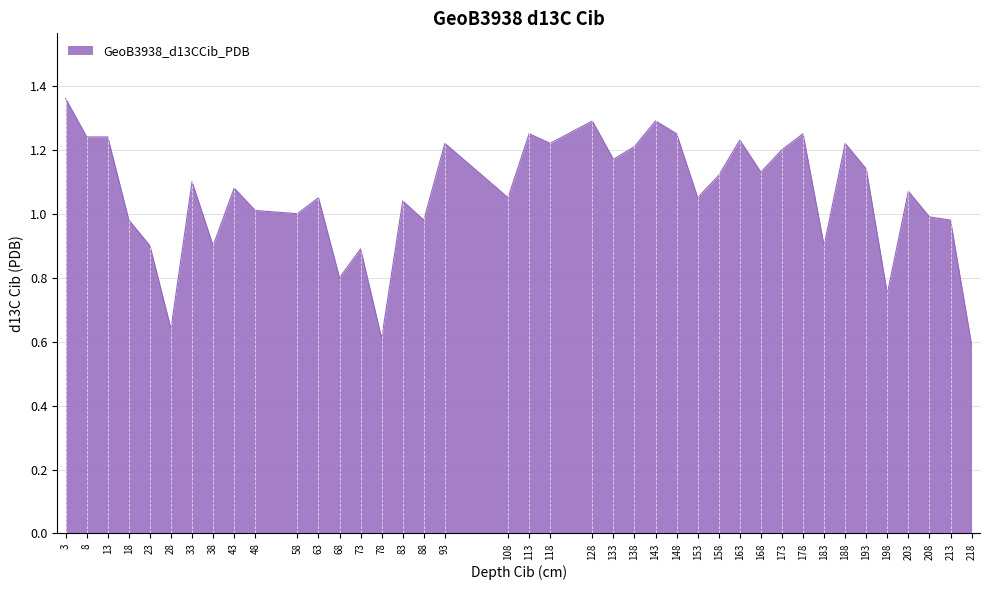

What is the change in value from 83 to 118?

+0.2